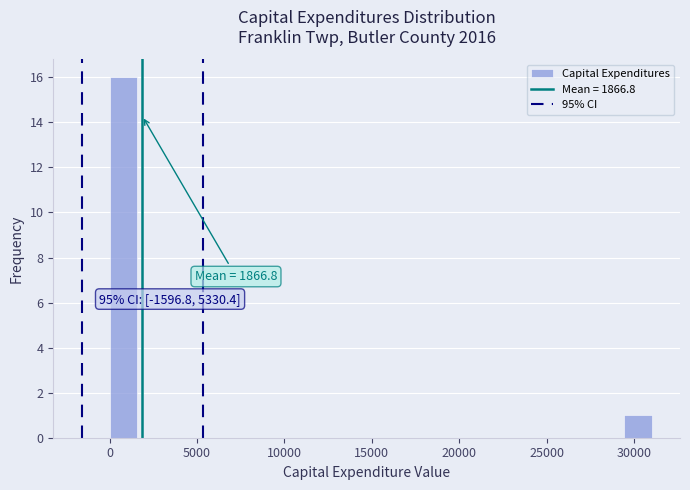

Read against the x-axis, roughly where is the centre of the tallest bar?

1000